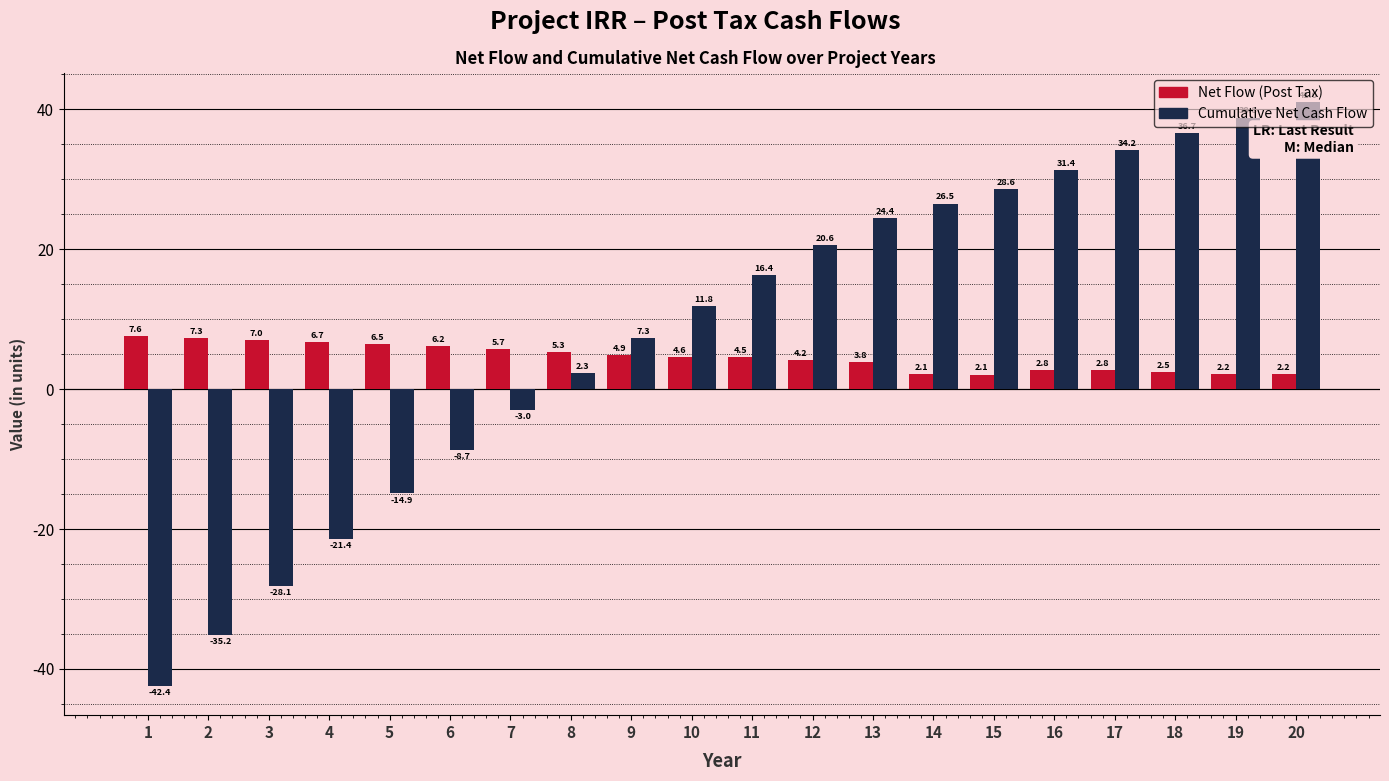

At how many categories does at least one series exceed 24?

8